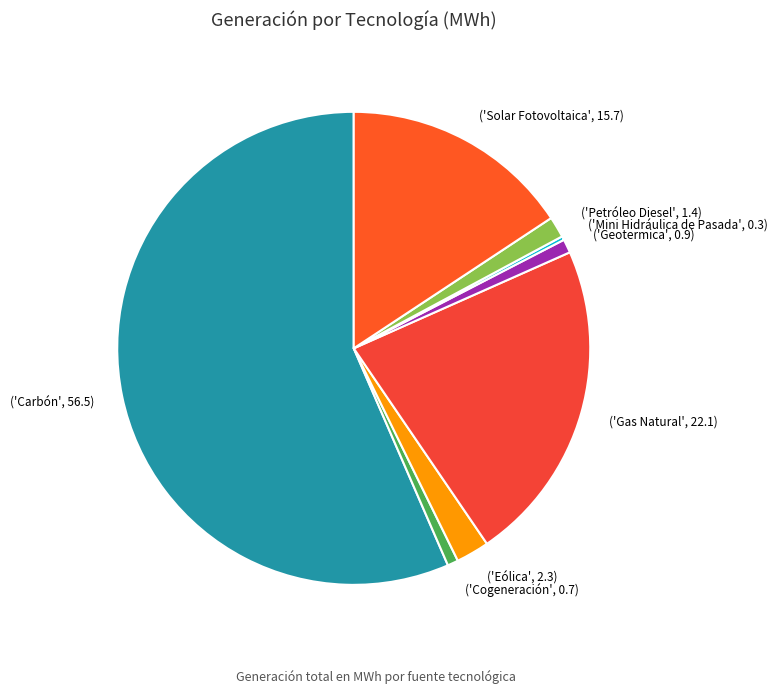

Which category has the biggest portion of the pie?

('Carbón', 56.5)